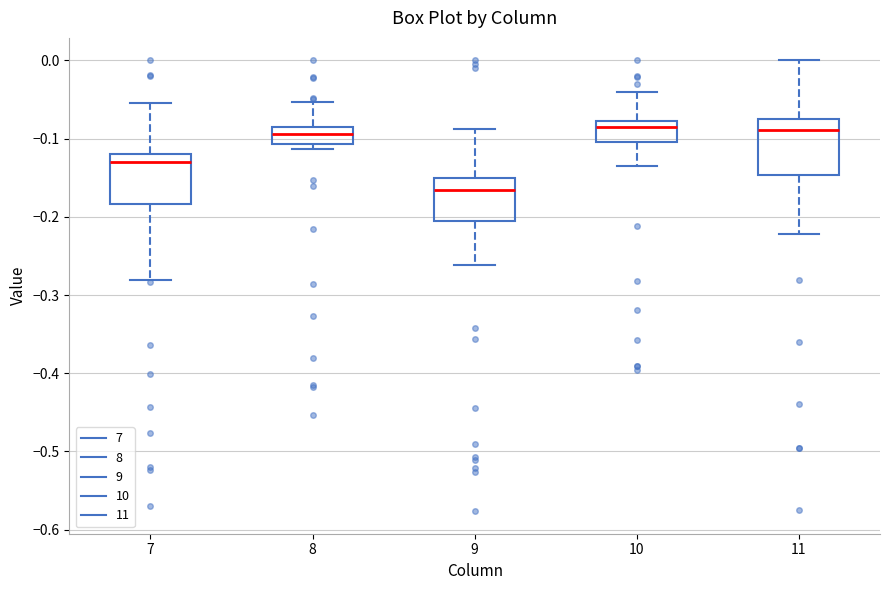

Where is the lower edge of the box at x = 10 on the y-axis? The values are not printed on the chart, so give them approximately, as read against the axis.

-0.10